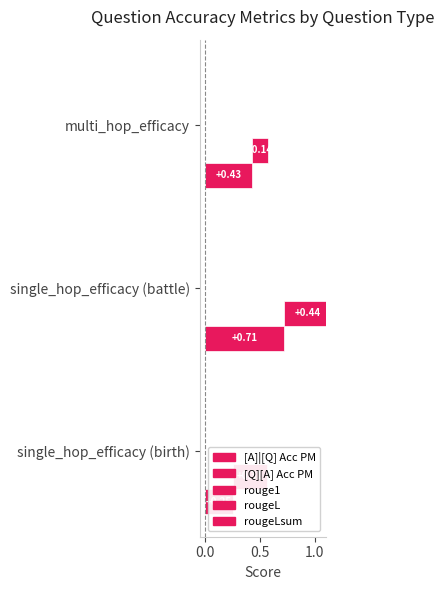

What is the spread (max minus min) of values at single_hop_efficacy (battle)?

0.4